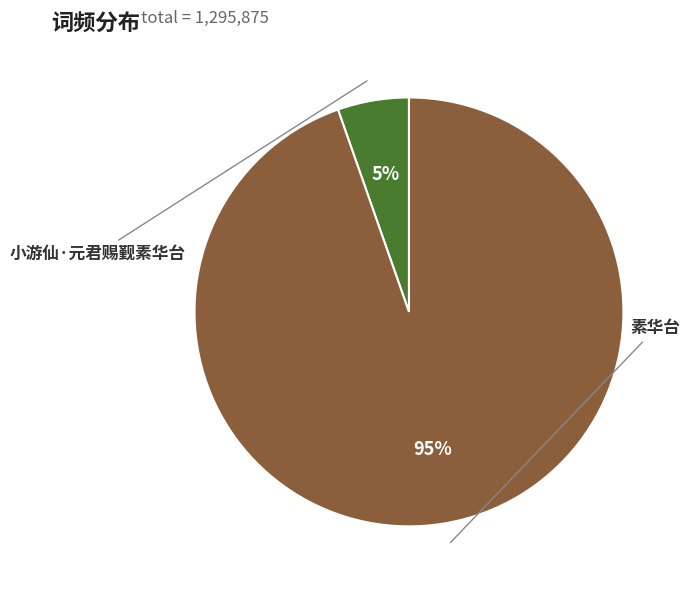

Does 素华台 account for over 50% of the chart?

Yes